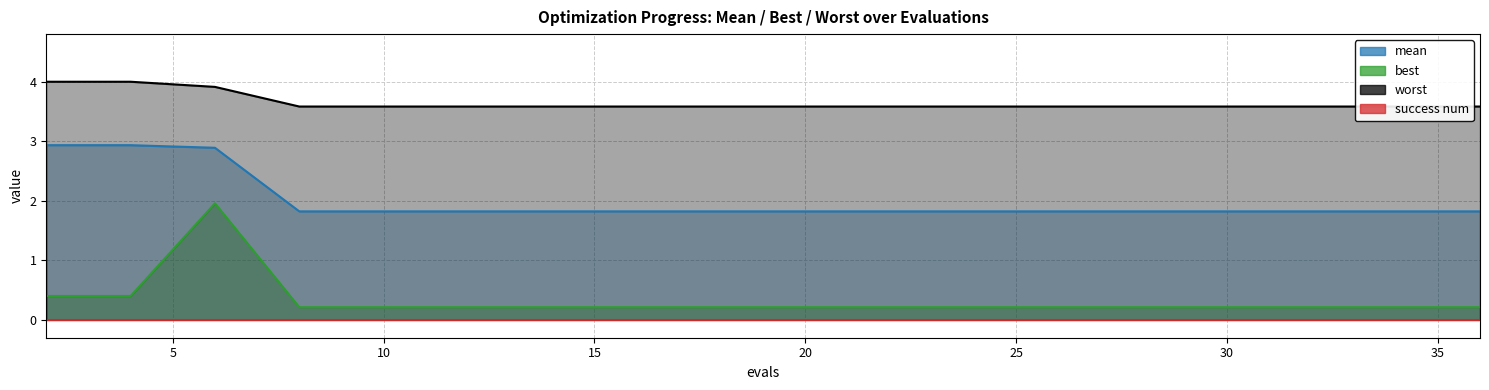

How many best values are between 0 and 1?

19